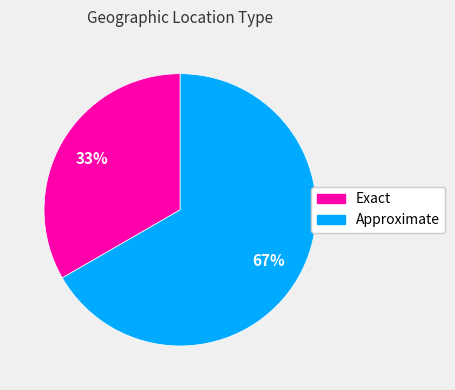

To the nearest percent, what is the average slice percentage?

50%